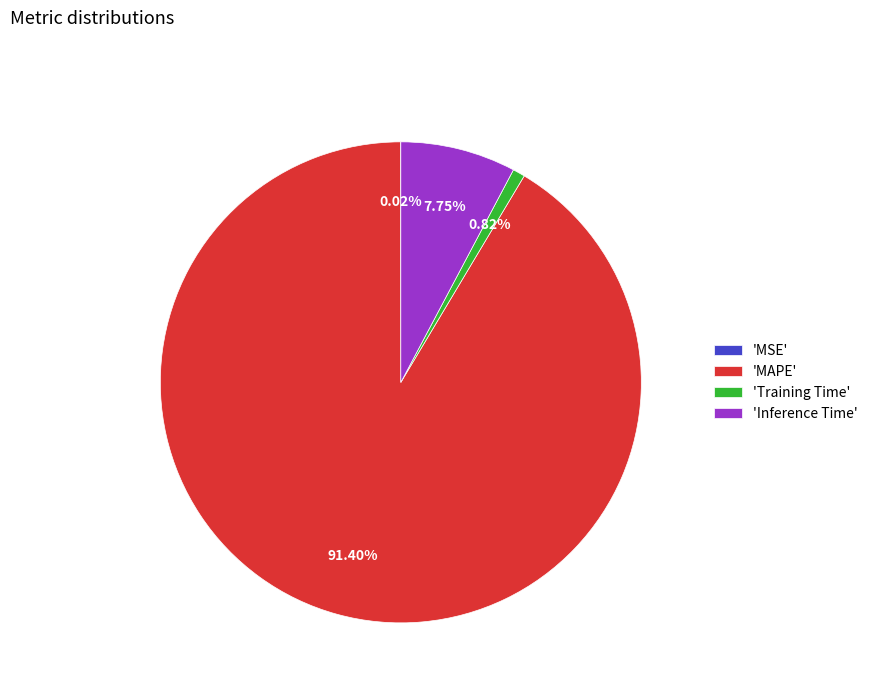

Do 'Training Time' and 'MAPE' together represent more than half of the pie?

Yes